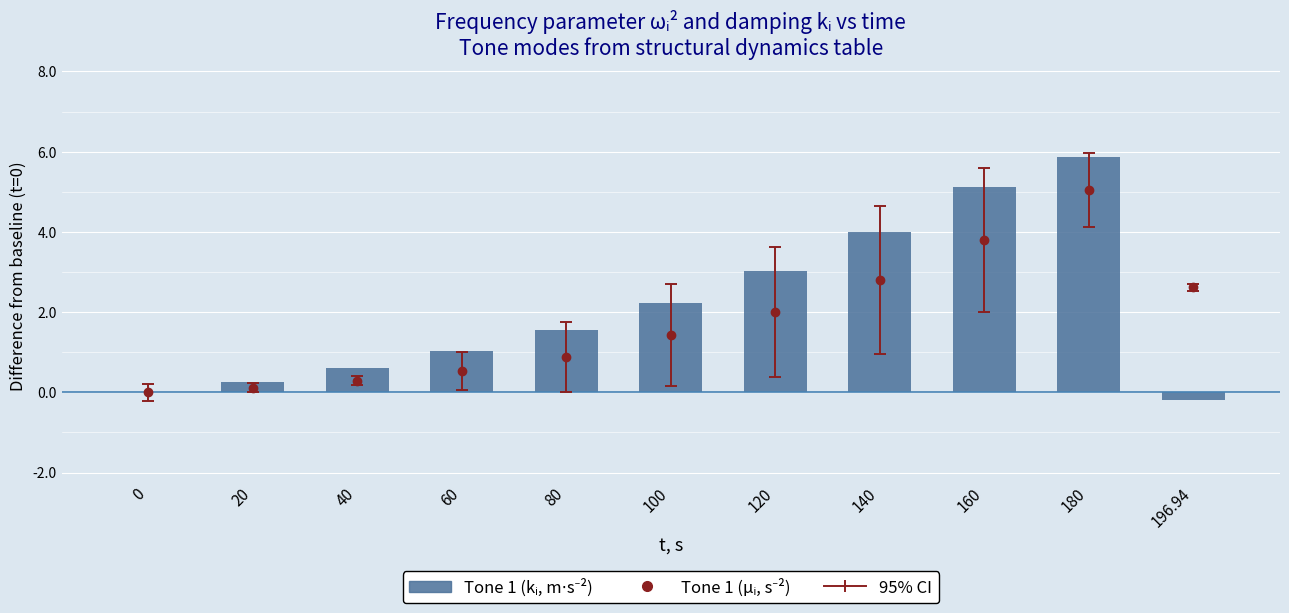

Which has a higher value, 60 or 180?

180